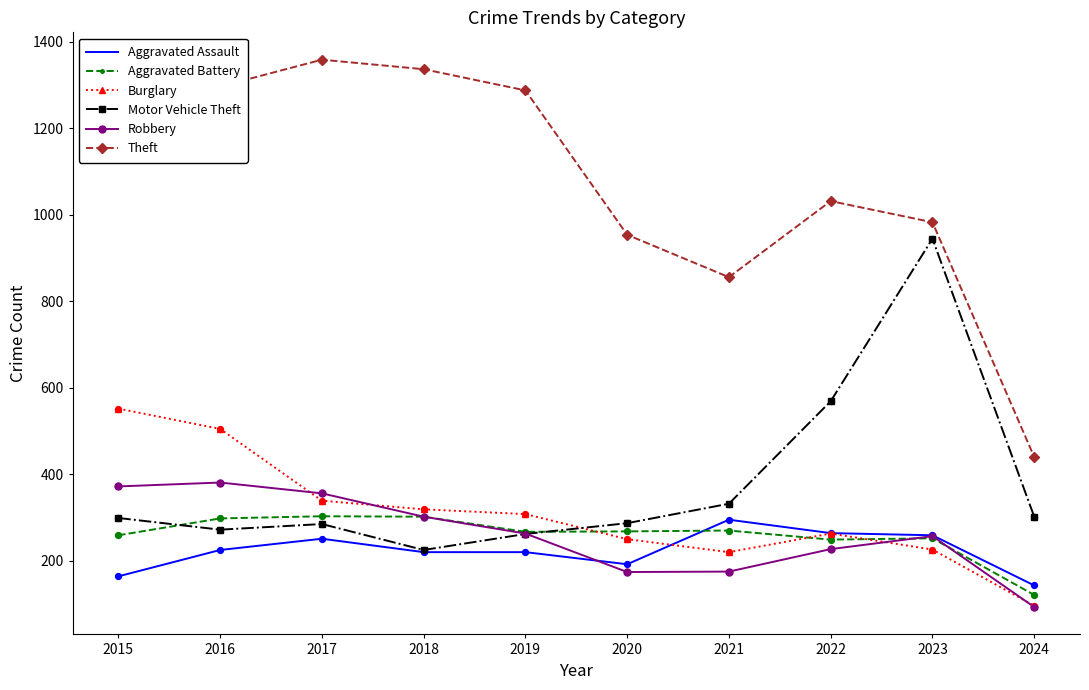

Which series has the largest range (max minus min)?

Theft